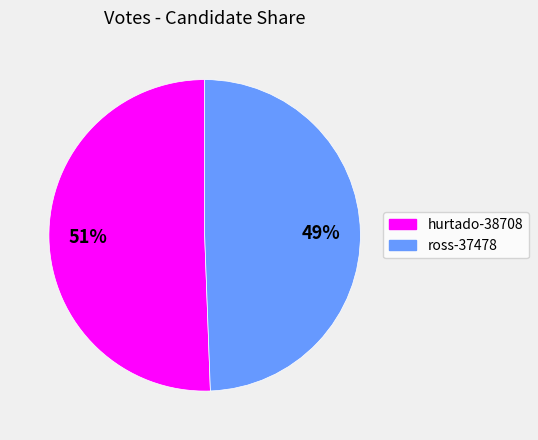

To the nearest percent, what is the combined percentage of ross-37478 and hurtado-38708?

100%